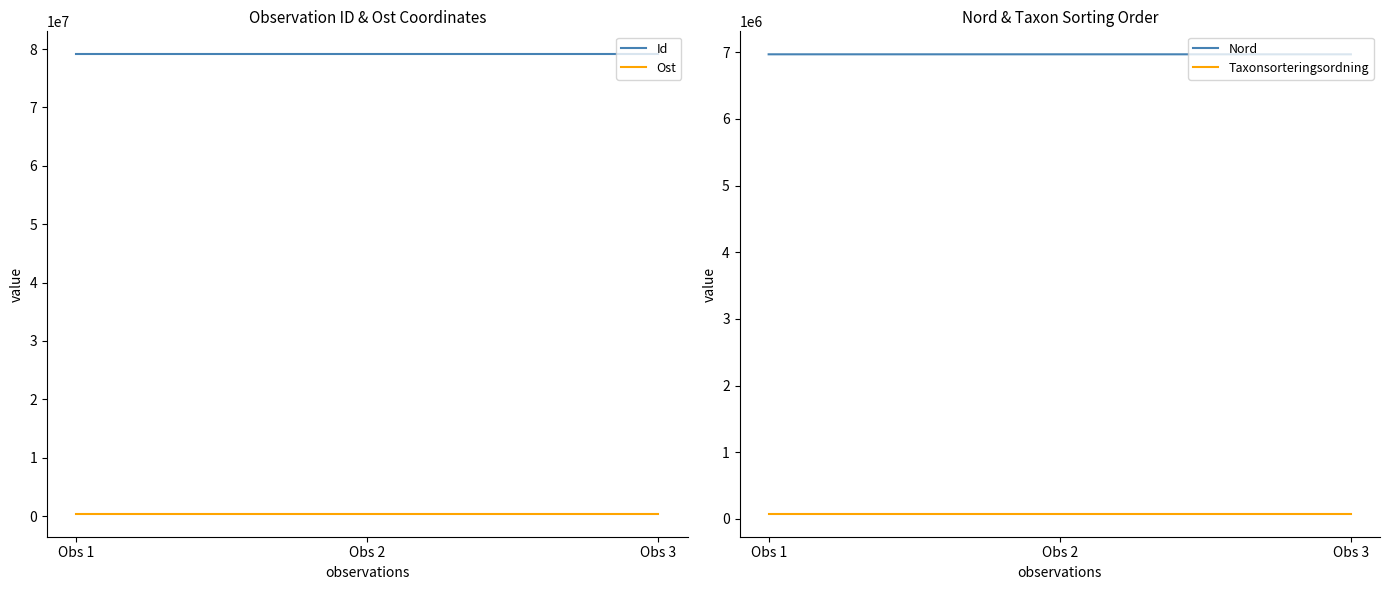

How many Id values are between 79092207 and 79092209?

3